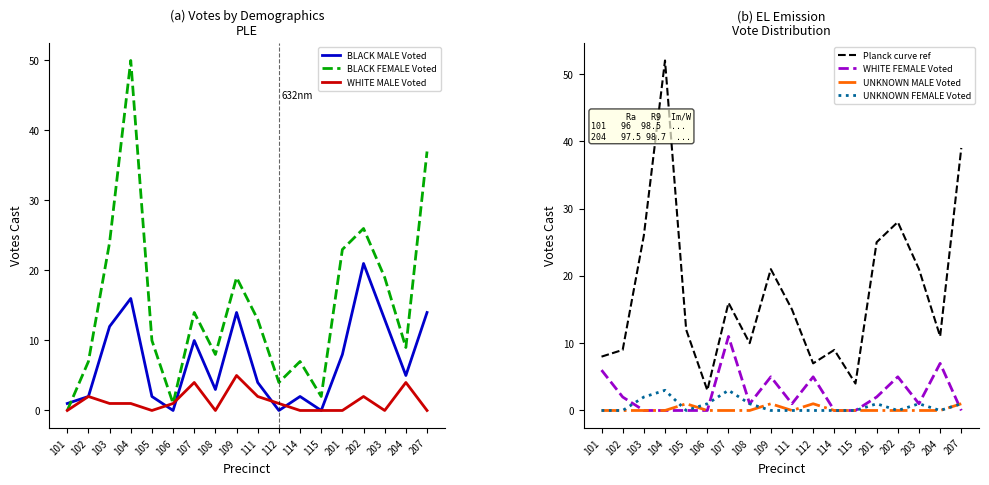

Count the WHITE MALE Voted values in the range 0 to 2.

15